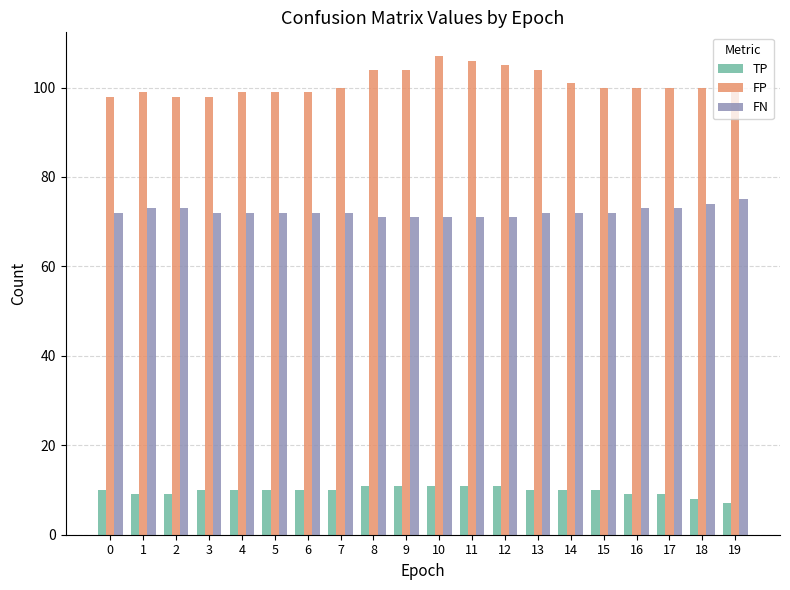

At which label does TP reach its minimum?

19